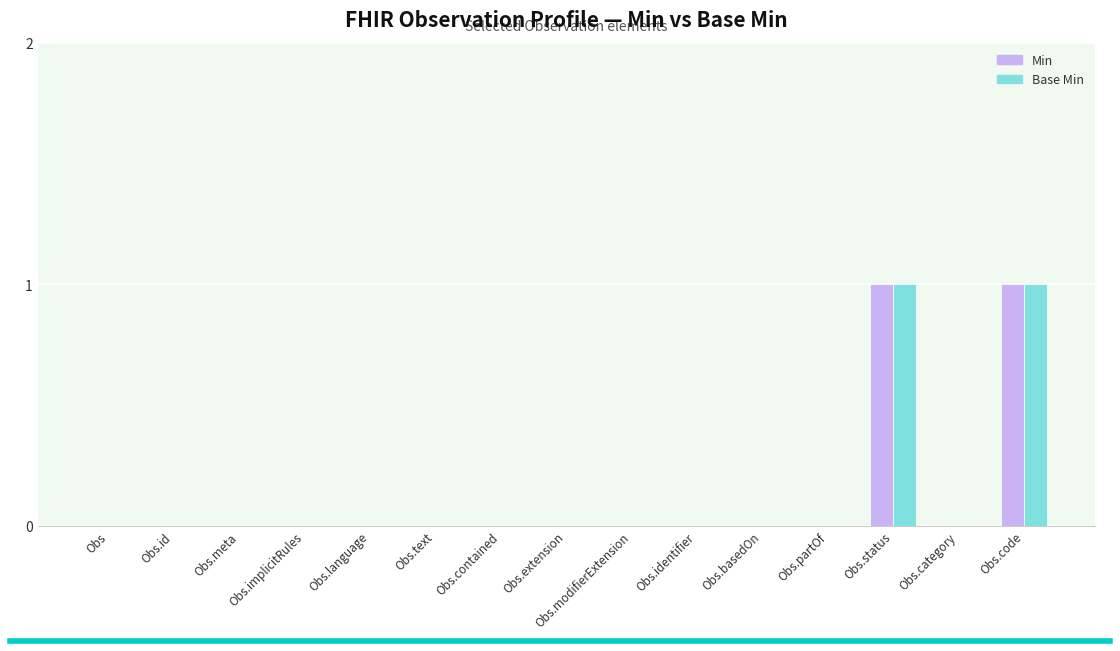

The value of Base Min at Obs.code is 1. True or false?

True